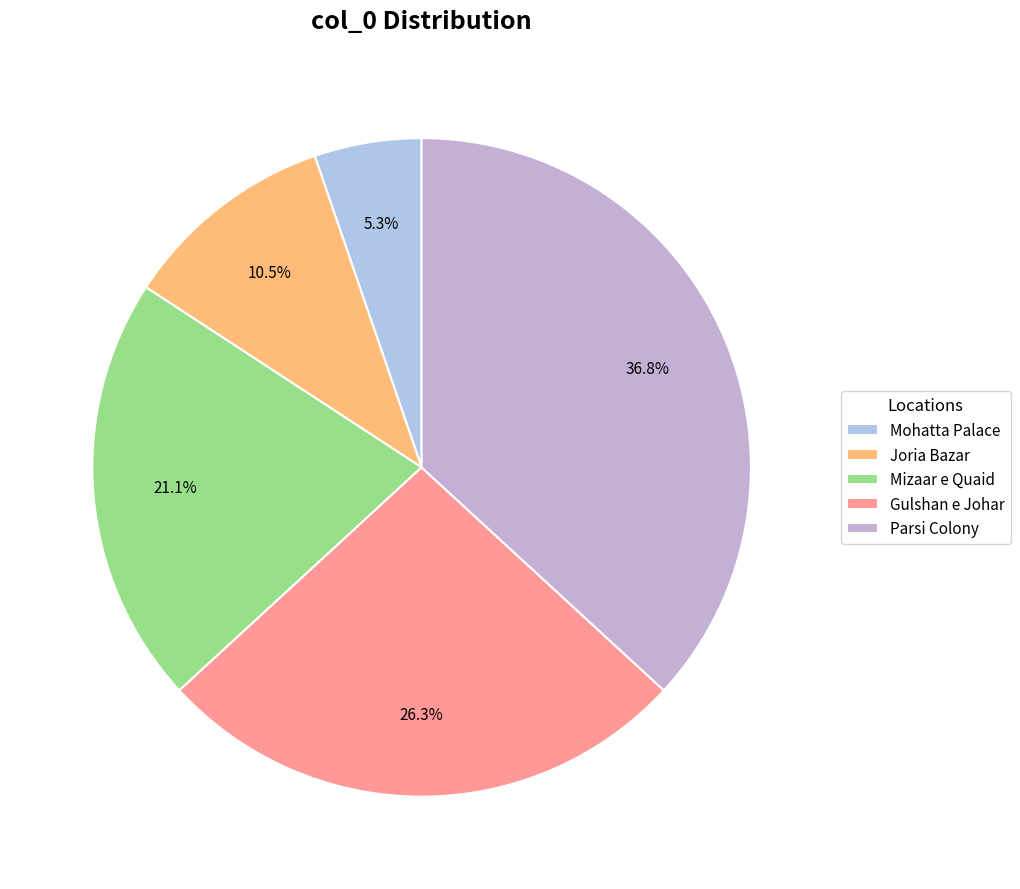

To the nearest percent, what is the difference between the Mohatta Palace and Mizaar e Quaid slice percentages?

16%